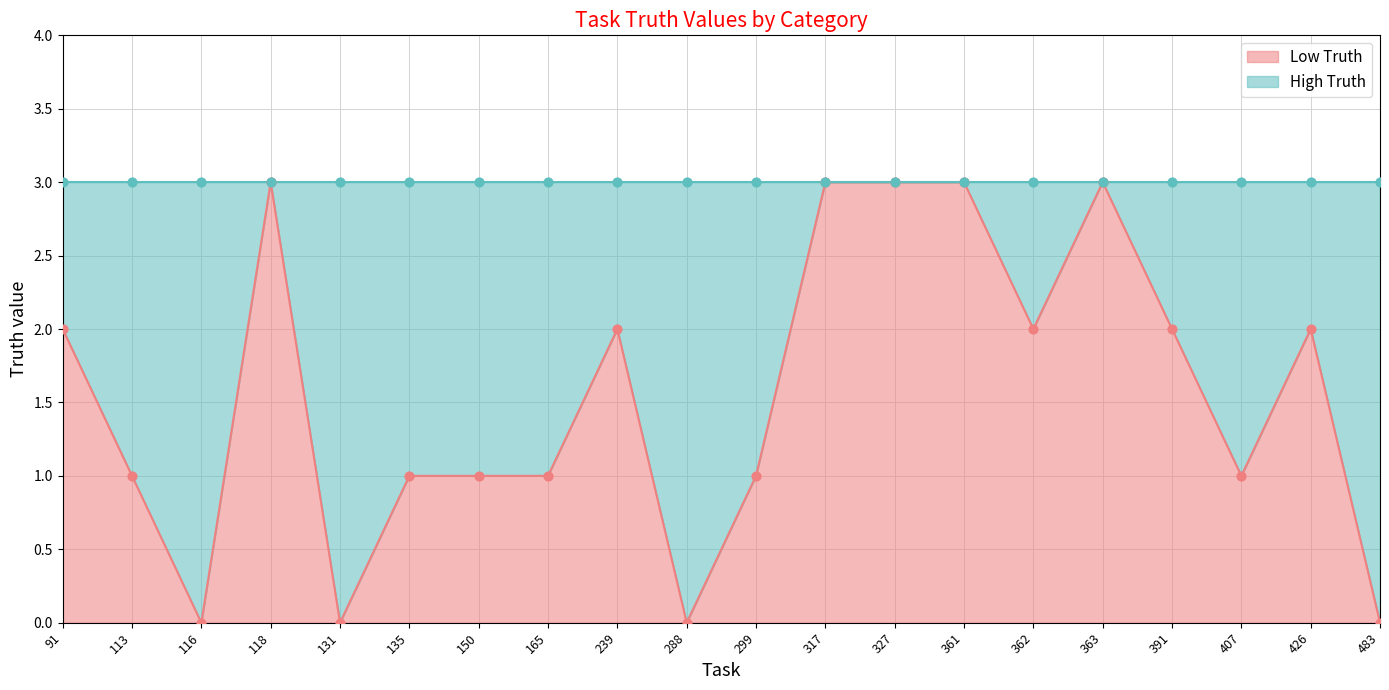

Which has a higher value, 426 or 113?

426